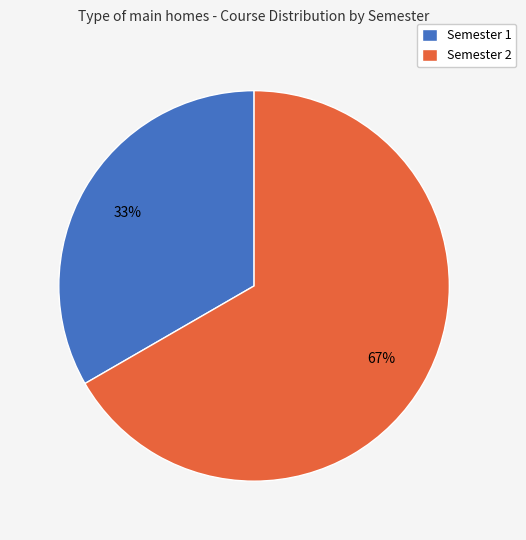

Rank the categories by value from lowest to highest.

Semester 1, Semester 2